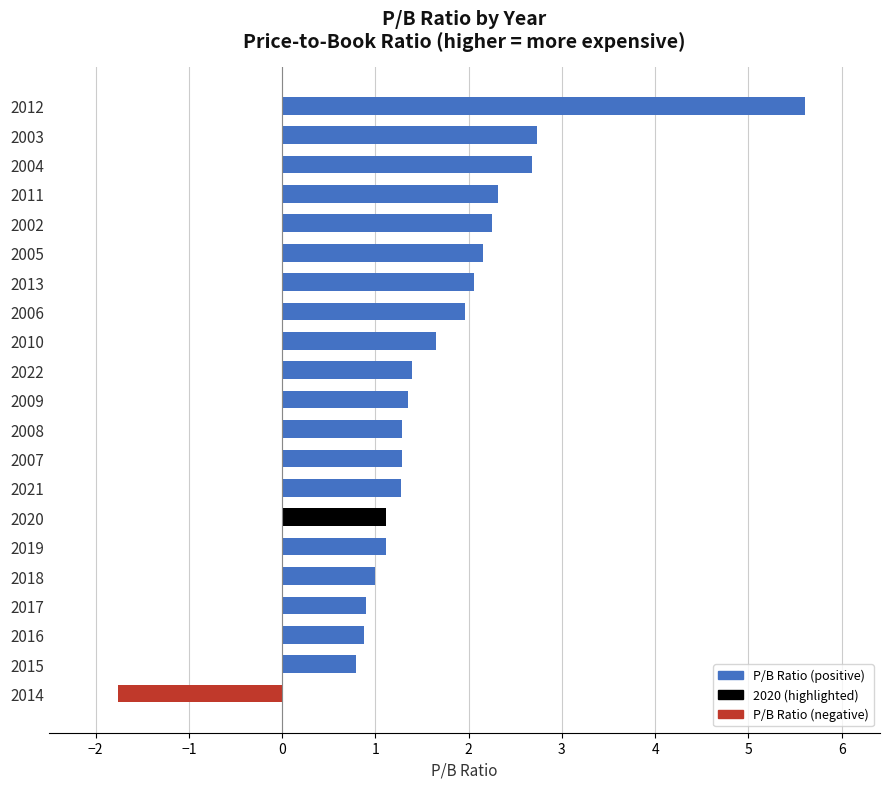

What is the change in value from 2004 to 2012?

+2.9